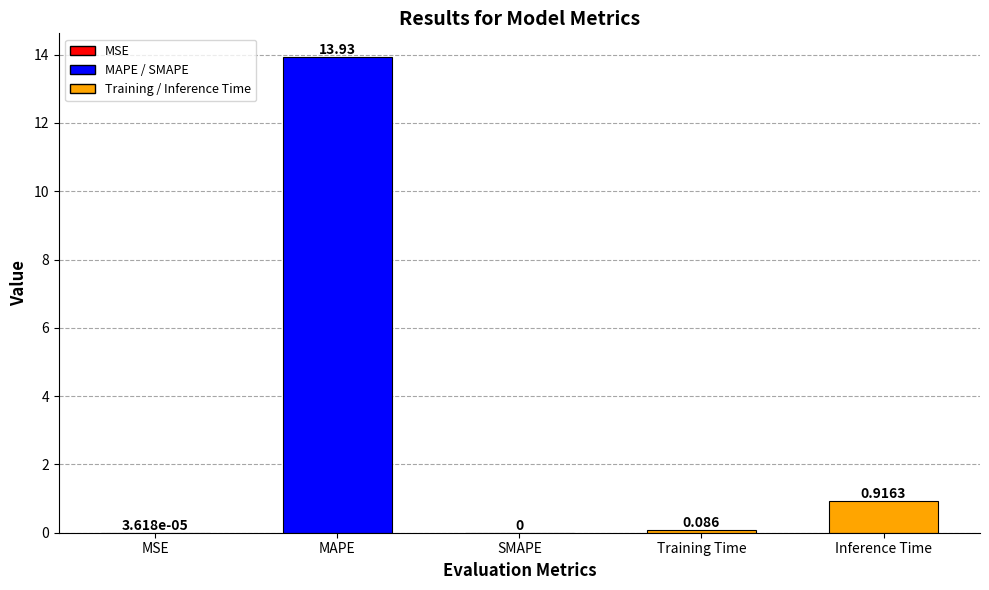

At which label is the value closest to 6?

Inference Time